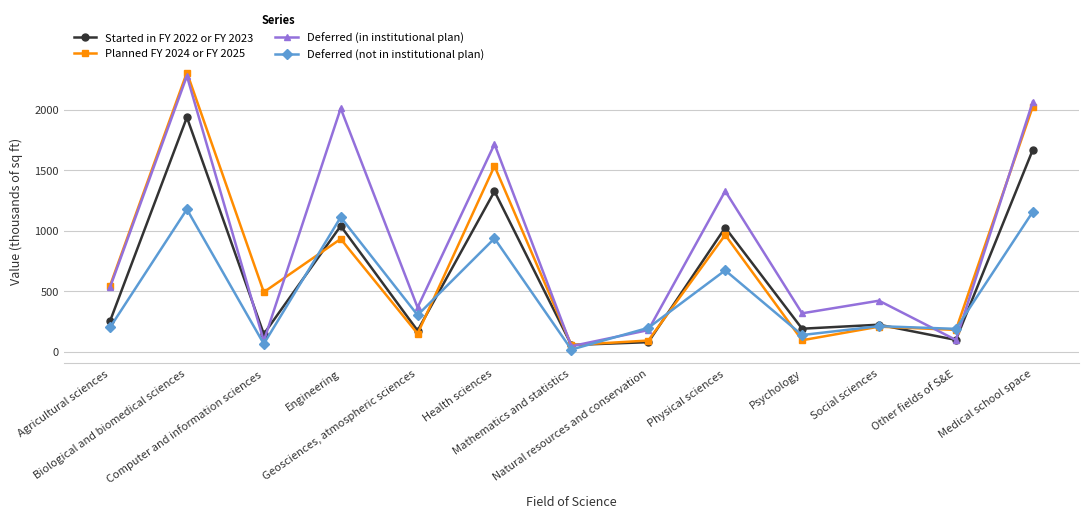

What is the smallest value displayed?

18.7